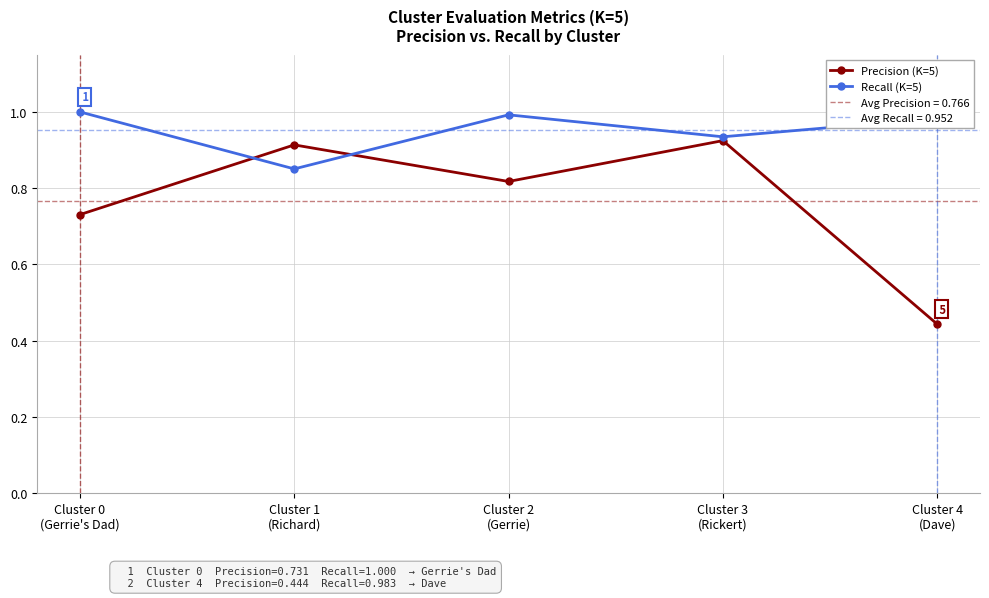

At which category is the sum across all series the highest?

Cluster 3
(Rickert)